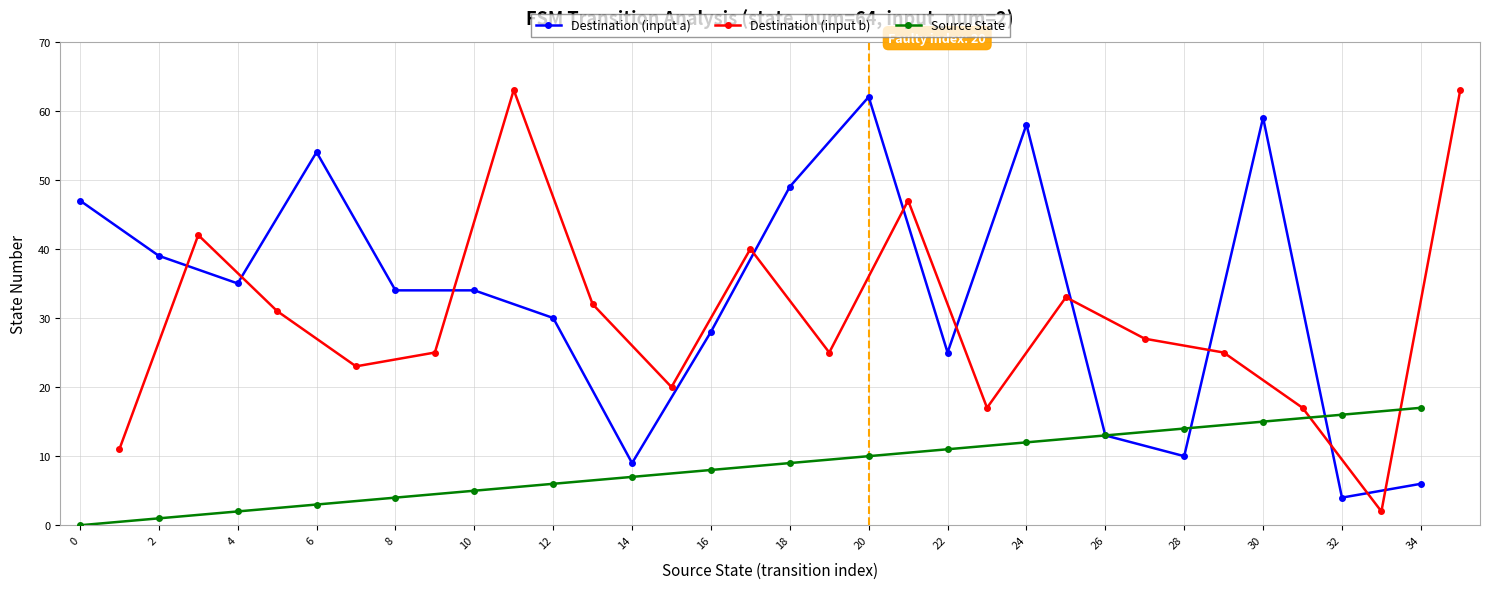

What is the value of the Destination (input a) point at the 8th from the left?

9